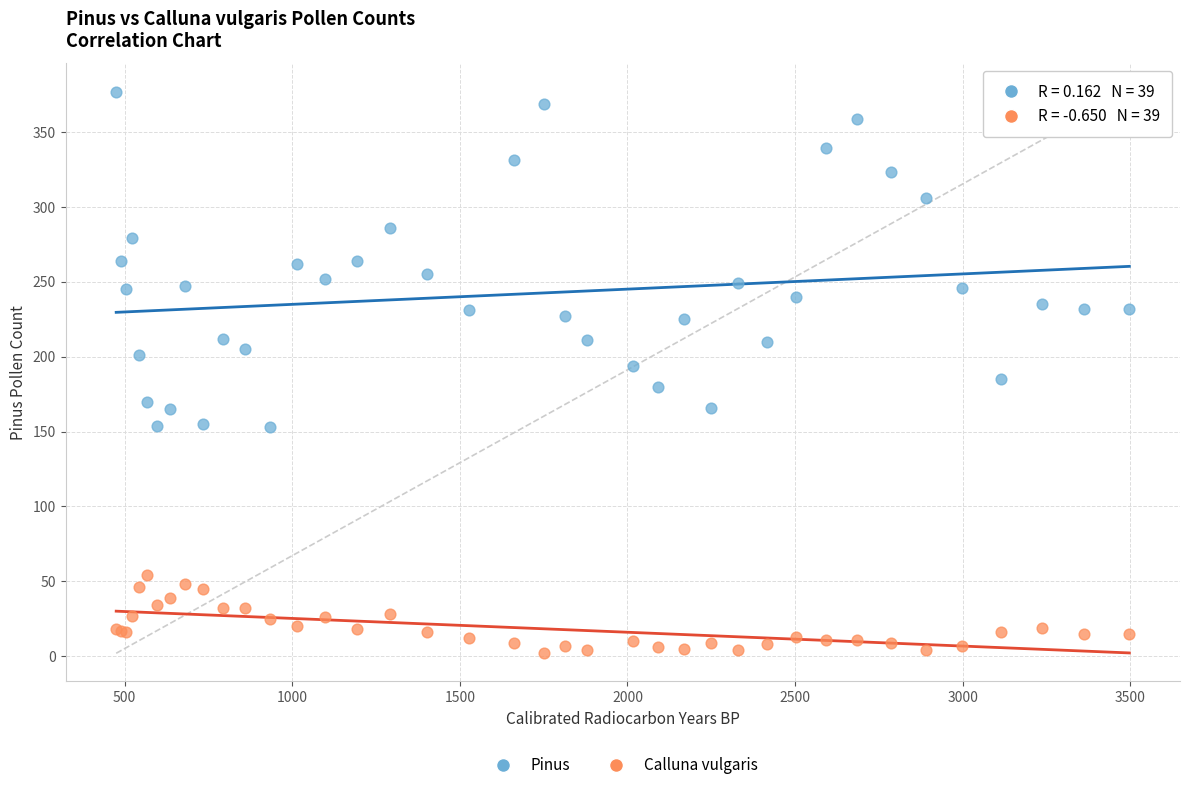

What is the X range (max minus min) for the scatter plot?

3022